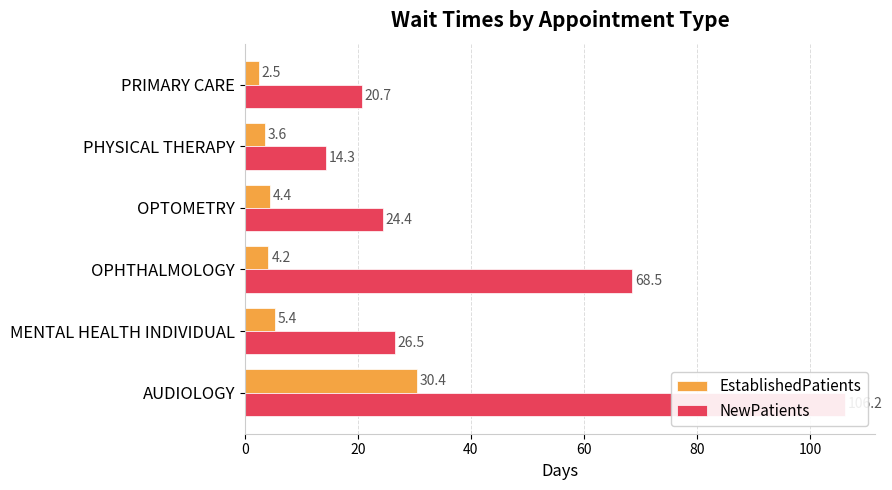

How many categories are shown in the chart?

6